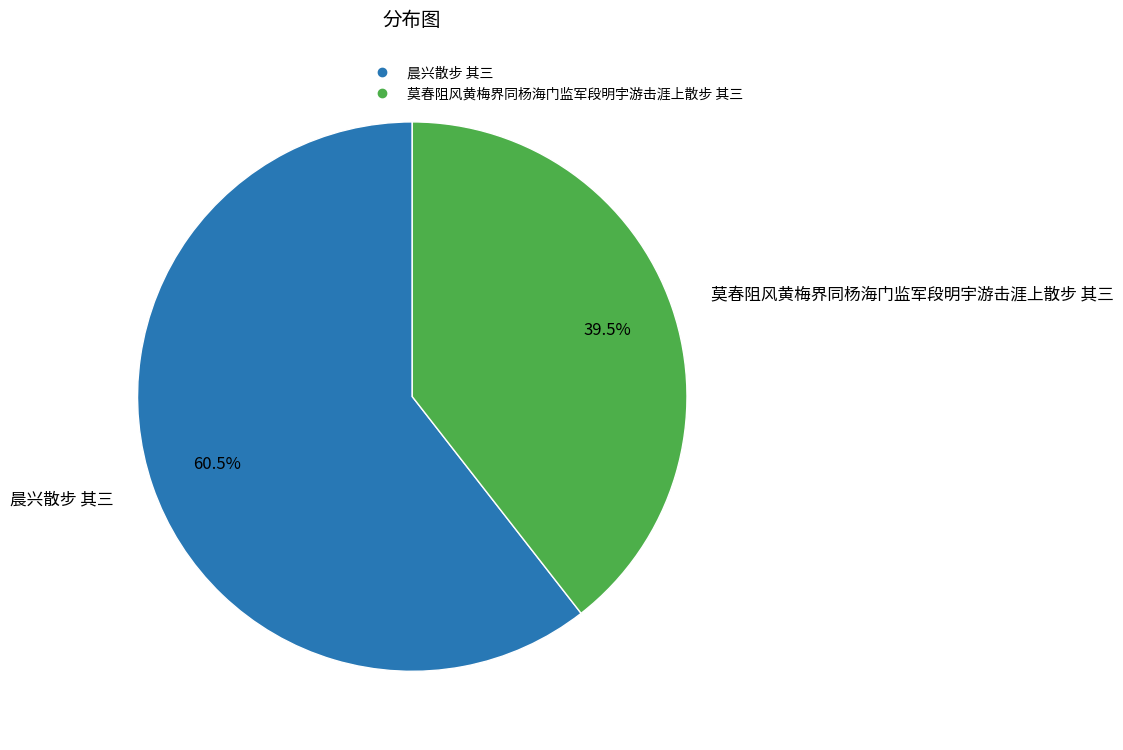

How many slices are in this pie chart?

2